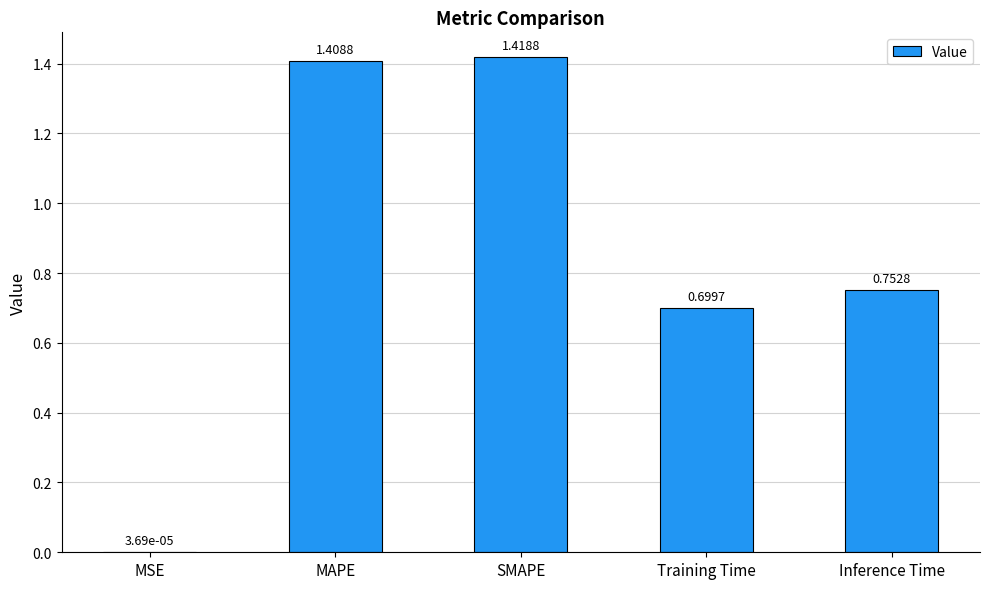

What is the sum of the values at Training Time and MAPE?

2.1